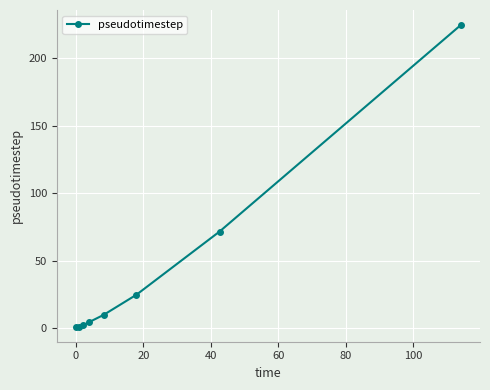

What is the average value?

42.4